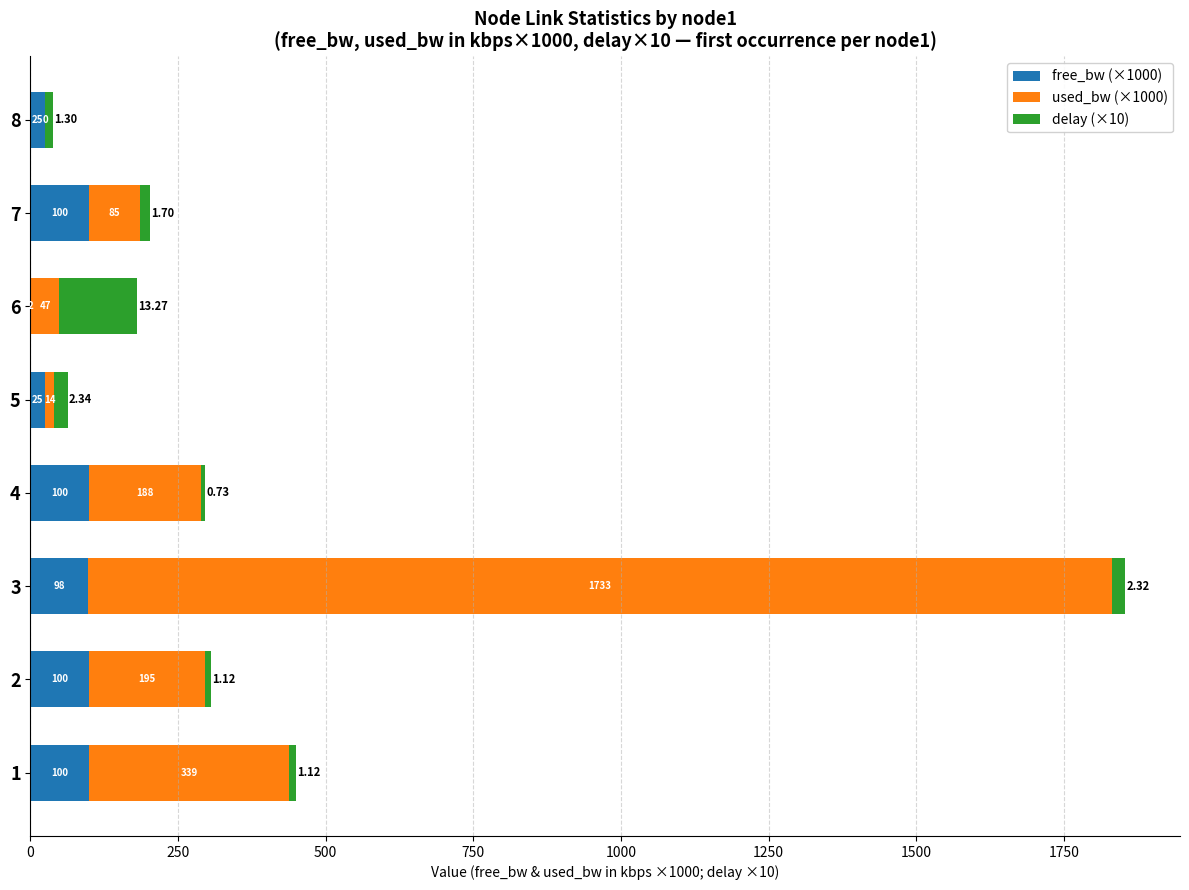

At which category is the sum across all series the highest?

3